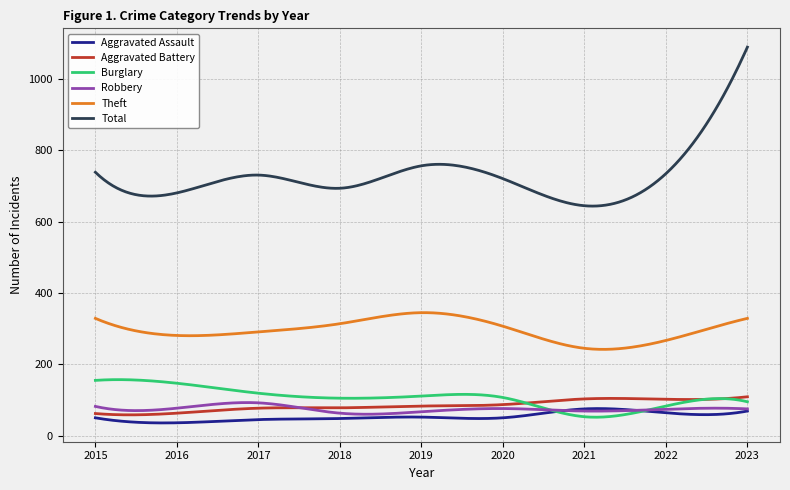

What is the sum of all Robbery values?

22247.5